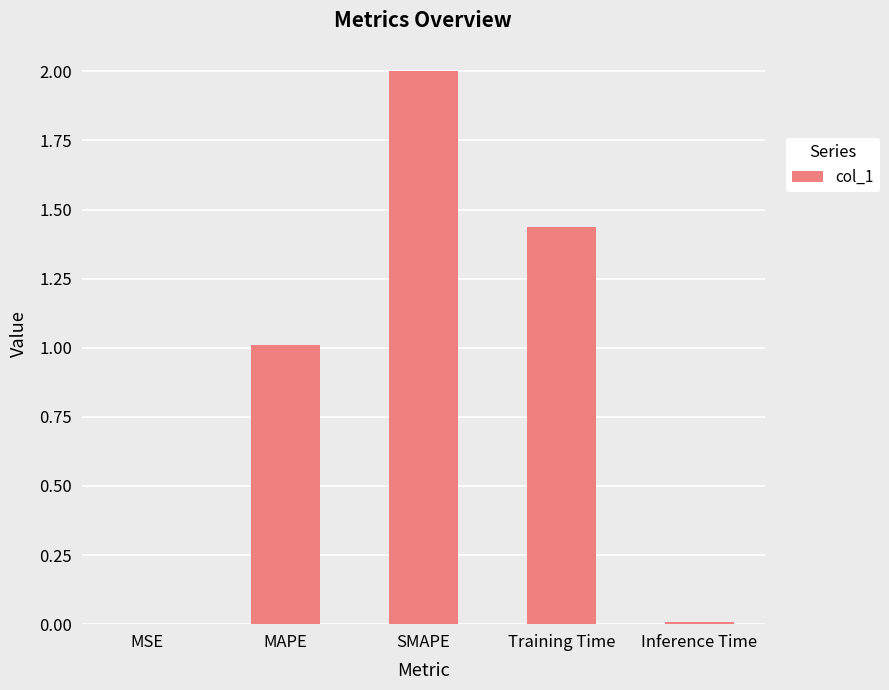

What is the sum of all values?

4.5